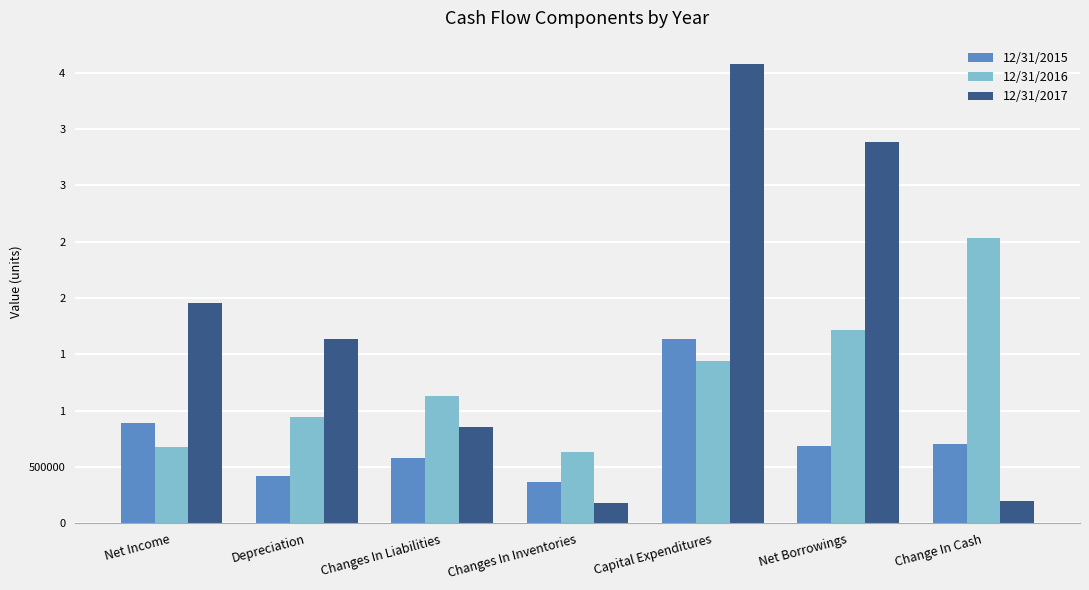

Rank the series by their average value, from highest to lowest.

12/31/2017, 12/31/2016, 12/31/2015